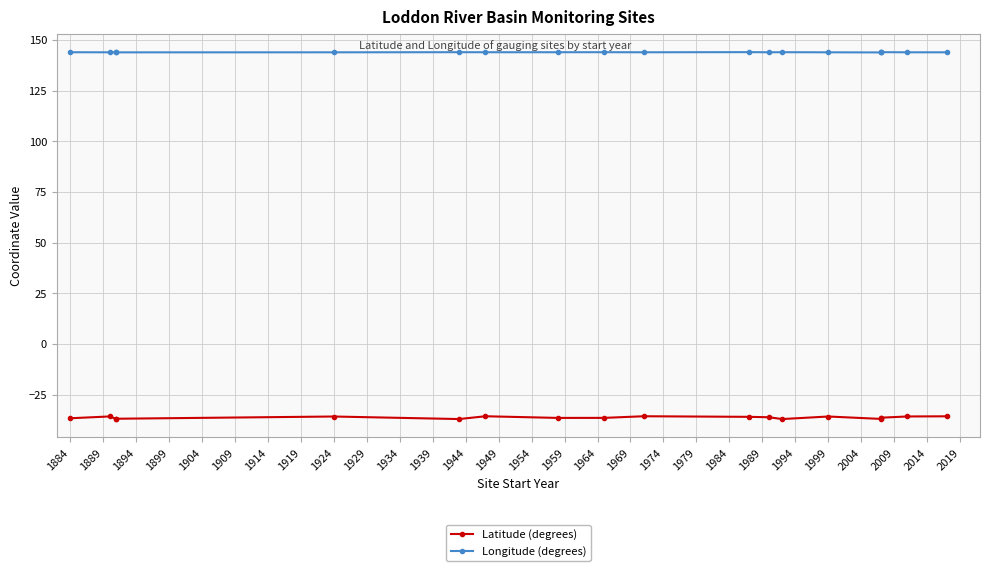

At which category does Longitude (degrees) reach its first local valley?

1894